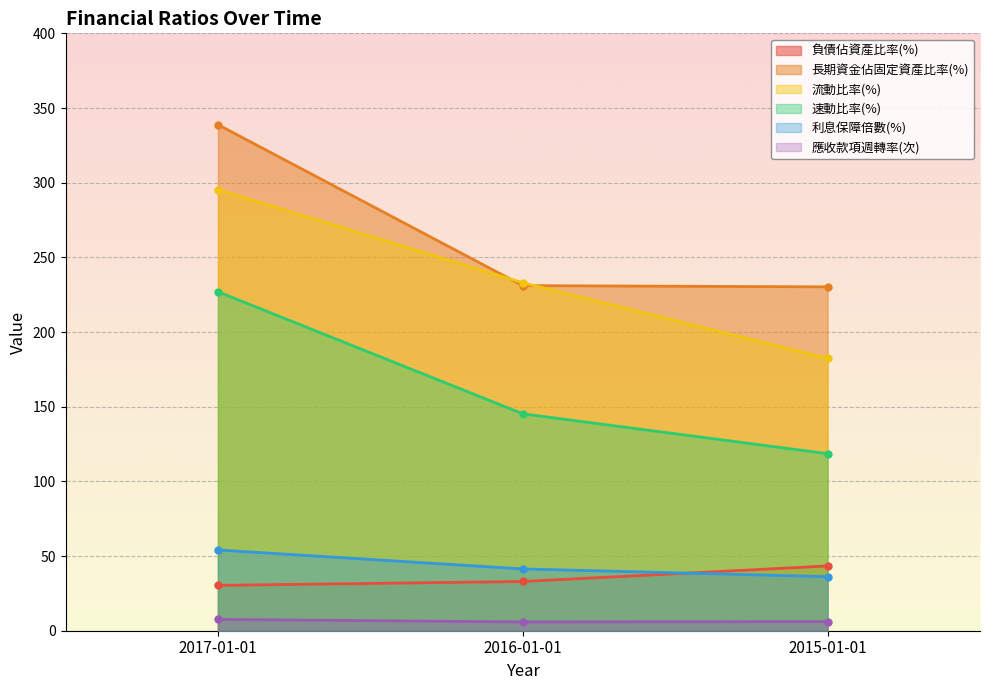

What is the value of the 速動比率(%) point at the 2nd from the left?

145.2